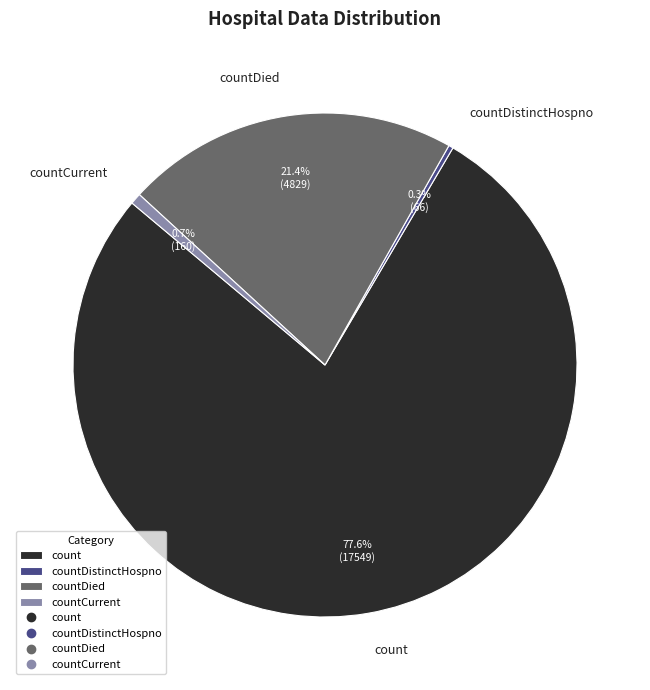

What portion of the pie excludes countDistinctHospno?

99.7%